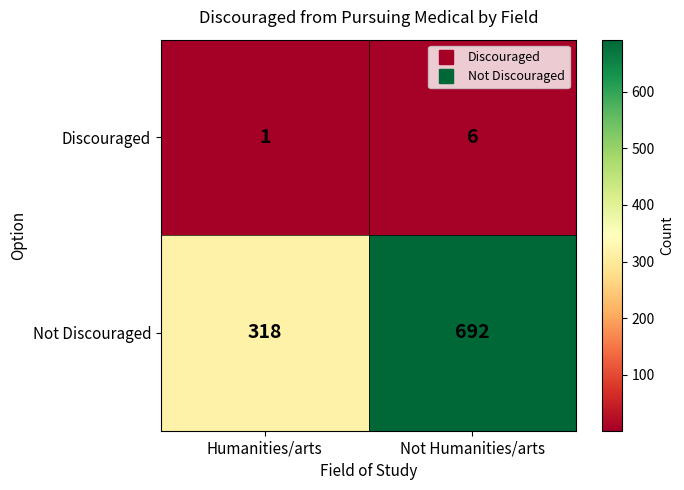

Is it true that Discouraged equals 2 at Not Humanities/arts?

False